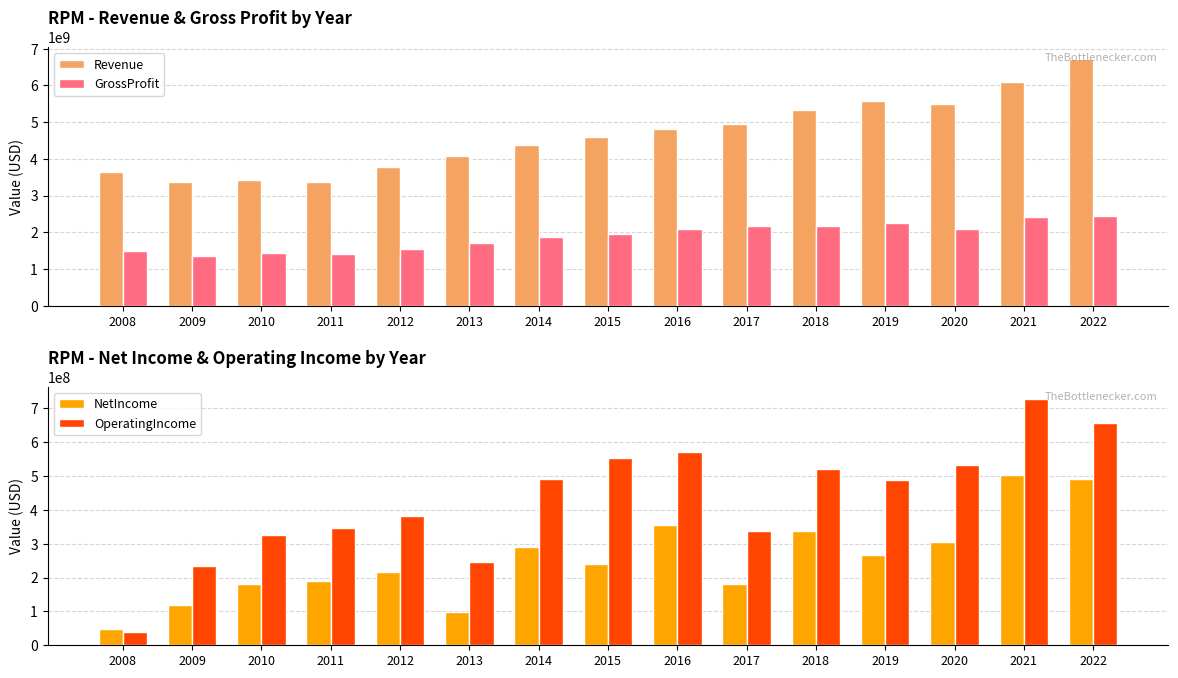

What are all the series names shown in the legend?

Revenue, GrossProfit, NetIncome, OperatingIncome